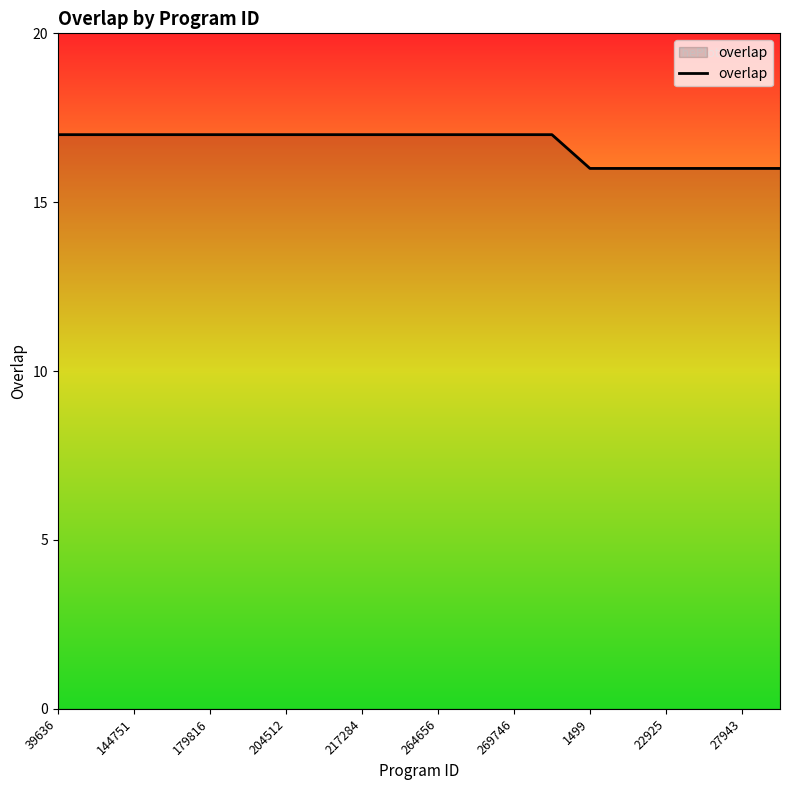

What is the greatest value displayed?

17